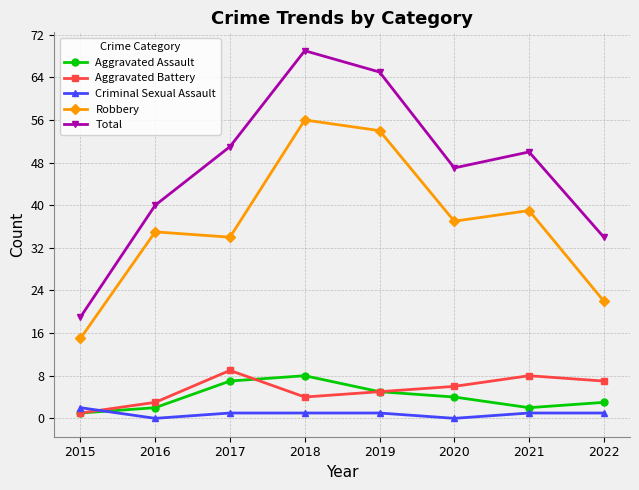

The Aggravated Battery series shows 9 at 2017. True or false?

True